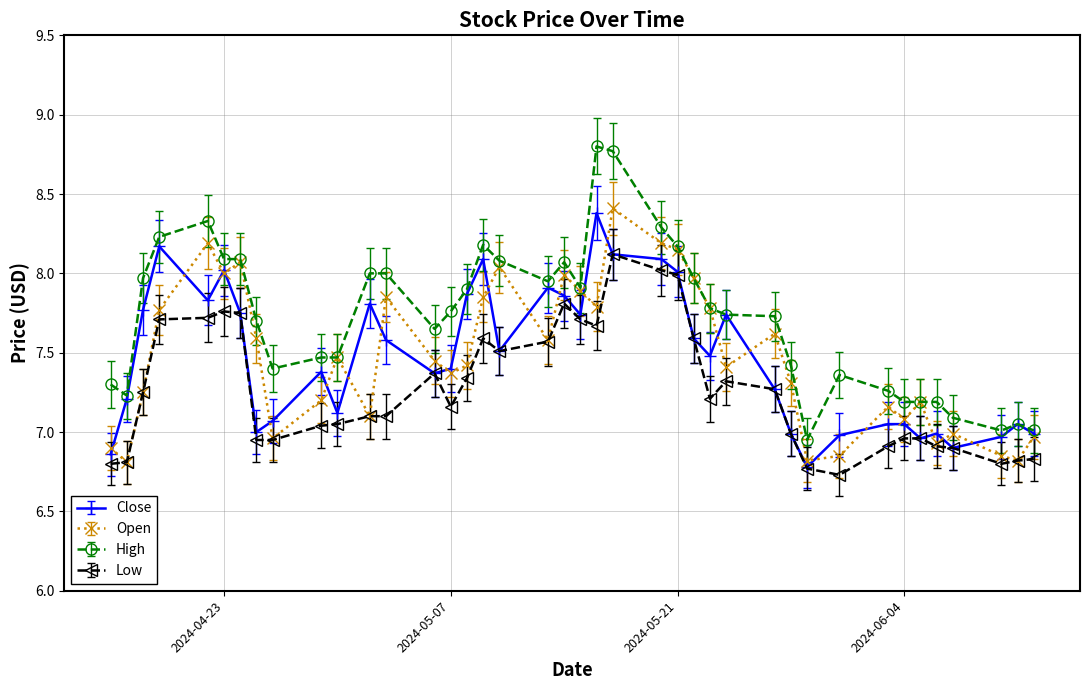

True or false: Low has more than 1 interior local peaks.

True